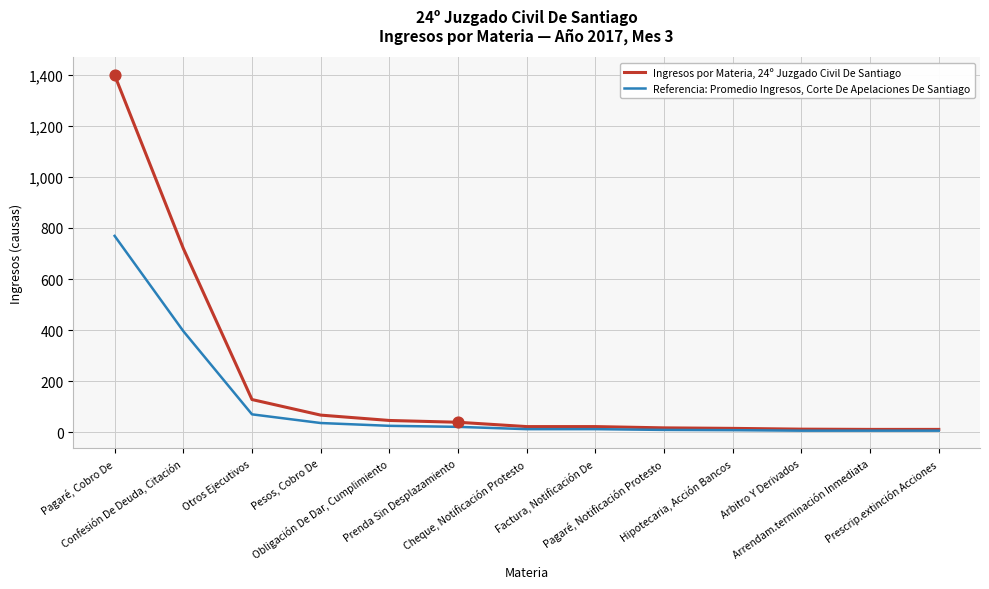

Which series has the widest spread of values?

Ingresos por Materia, 24º Juzgado Civil De Santiago